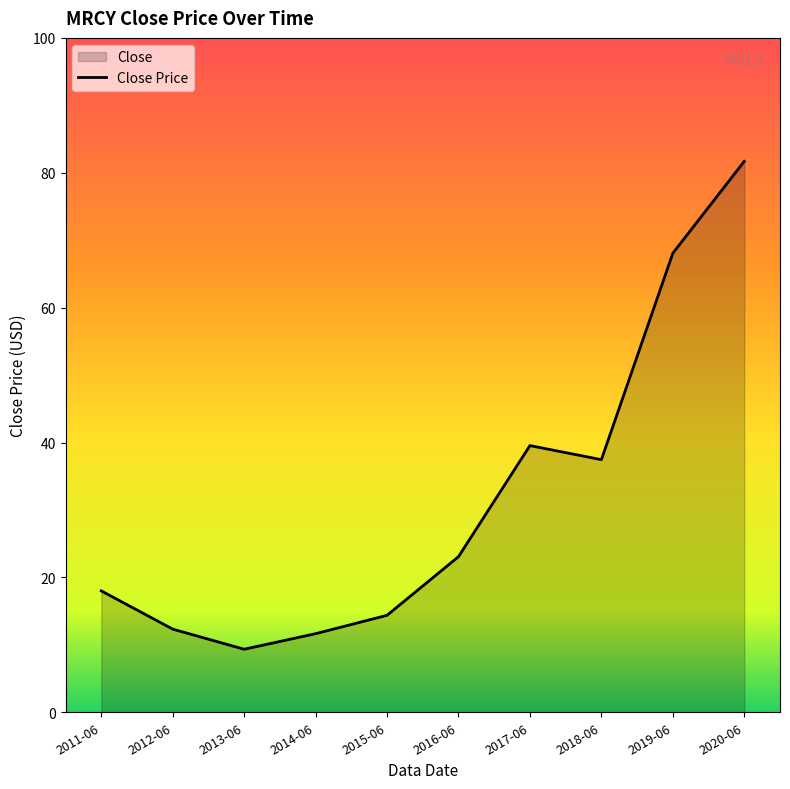

List the labels in order of value, largest first.

2020-06, 2019-06, 2017-06, 2018-06, 2016-06, 2011-06, 2015-06, 2012-06, 2014-06, 2013-06